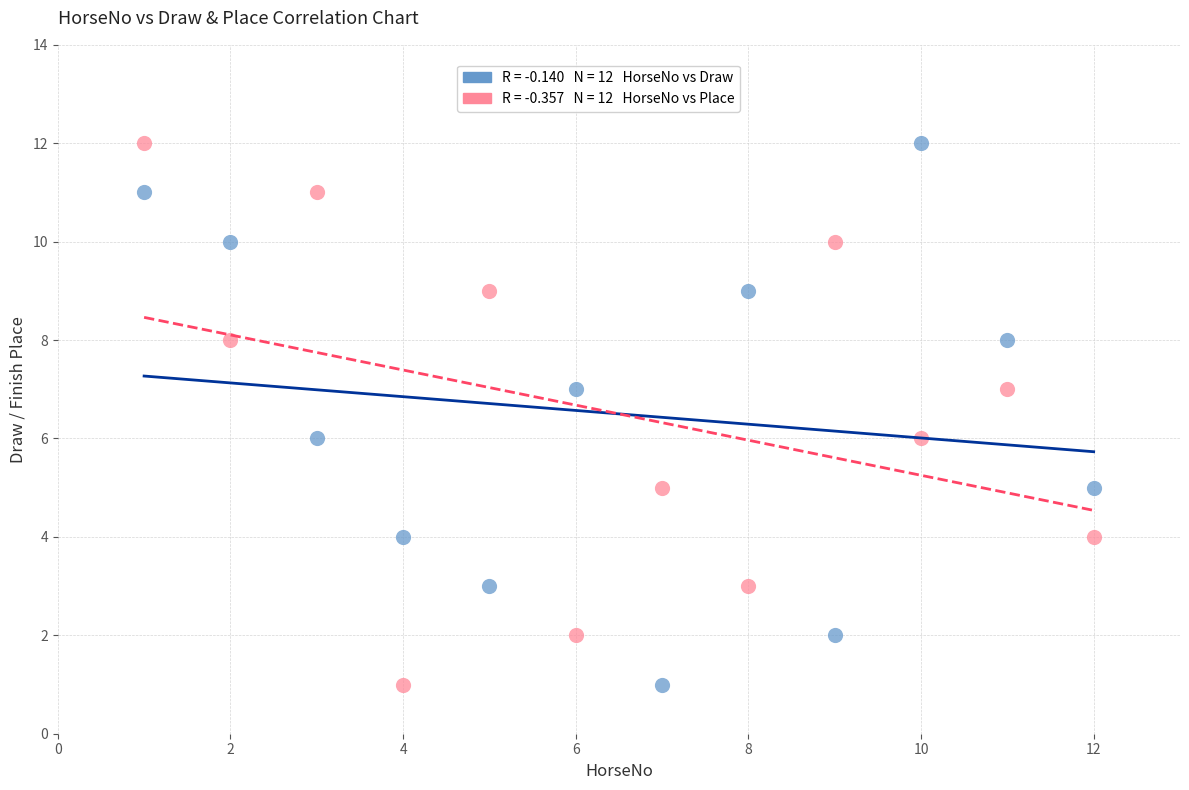

Across all data points, what is the range of Y values (max minus min)?

11